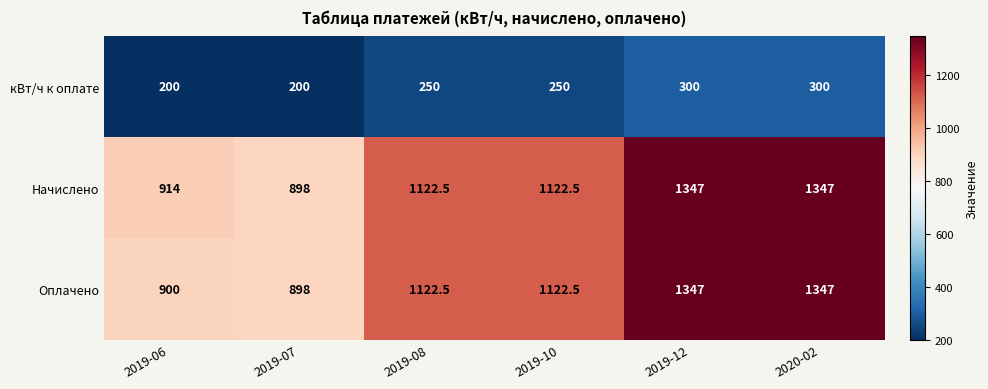

What is the total value across all series at 2019-12?

2994.0